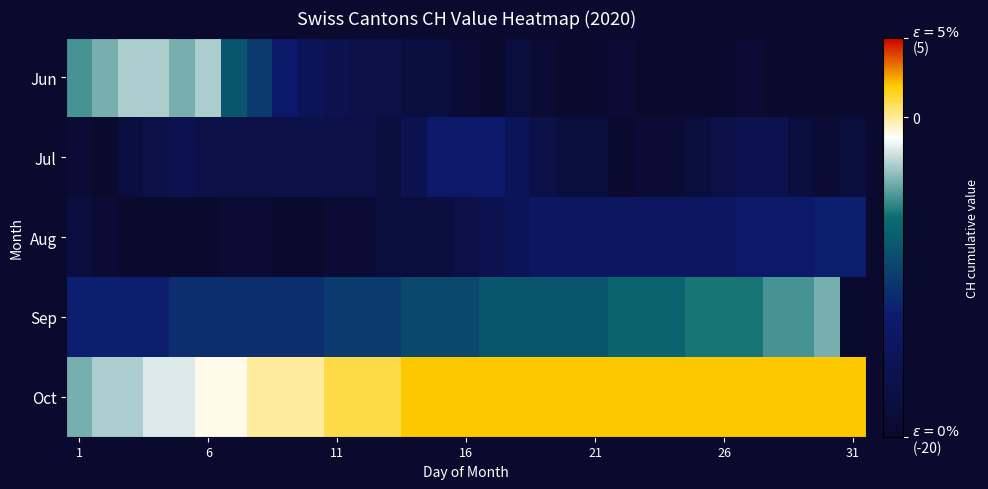

How many negative values does the Oct series have?

7